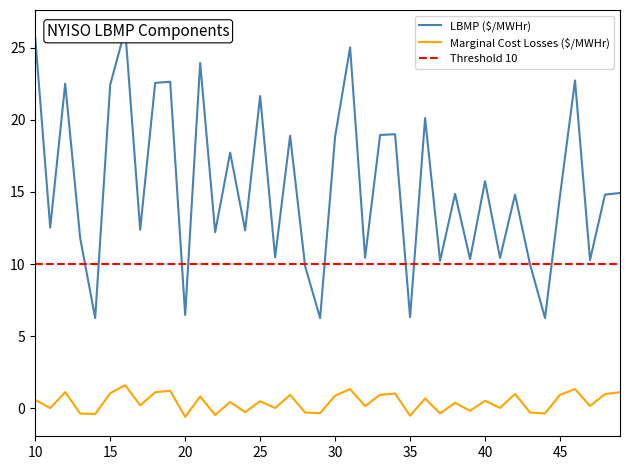

What is the maximum value for Marginal Cost Losses ($/MWHr)?

1.6